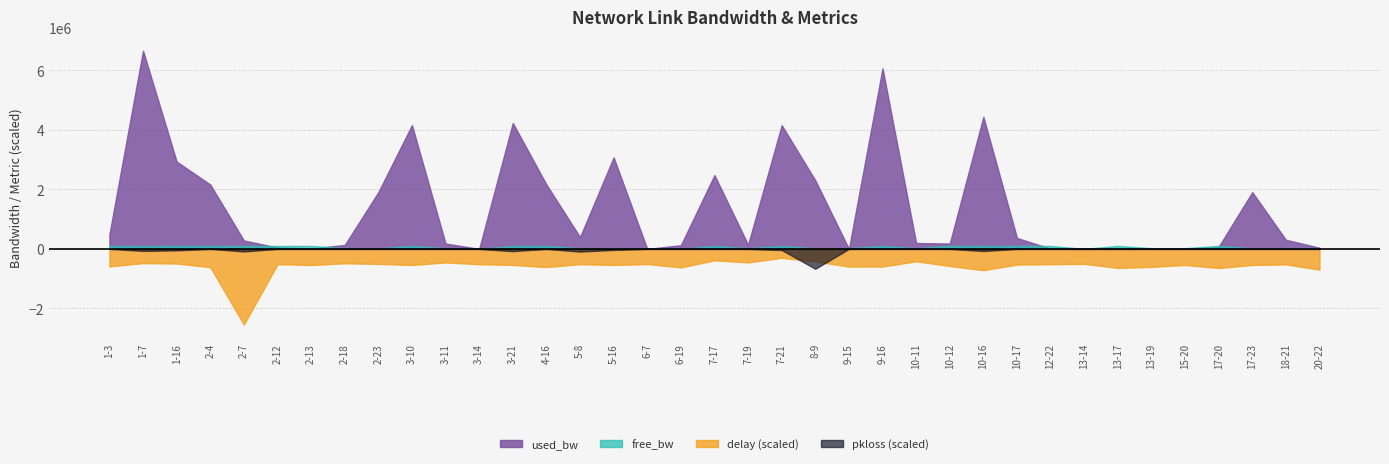

Which series has the largest total across all categories?

used_bw